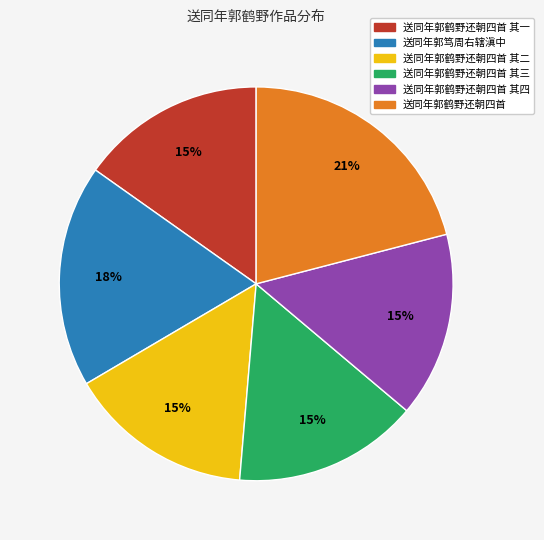

What is the ratio of the value at 送同年郭鹤野还朝四首 其一 to the value at 送同年郭鹤野还朝四首 其三?

1.0